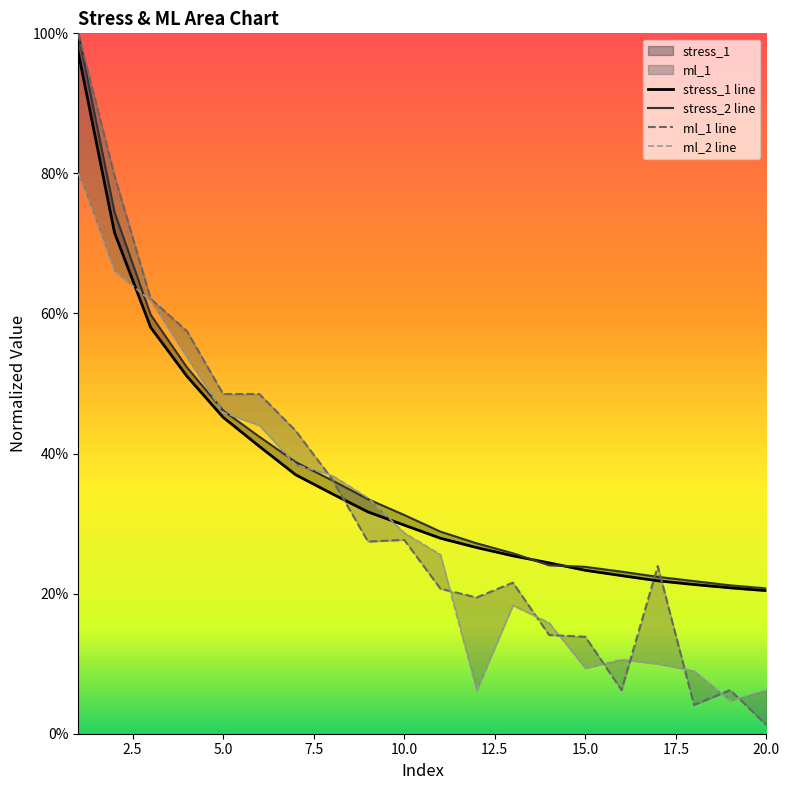

At which category is the sum across all series the highest?

1